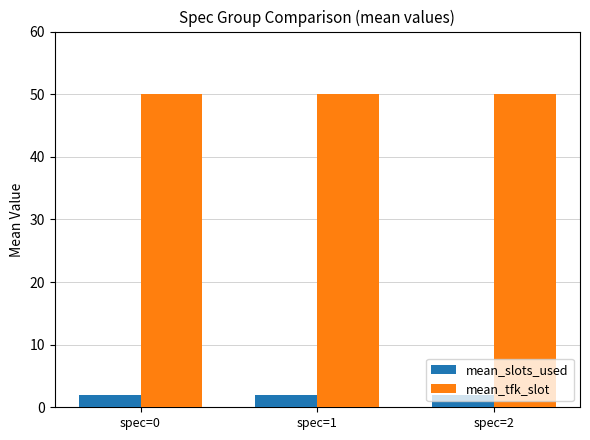

What is the value of the mean_slots_used bar at the 2nd from the left?

2